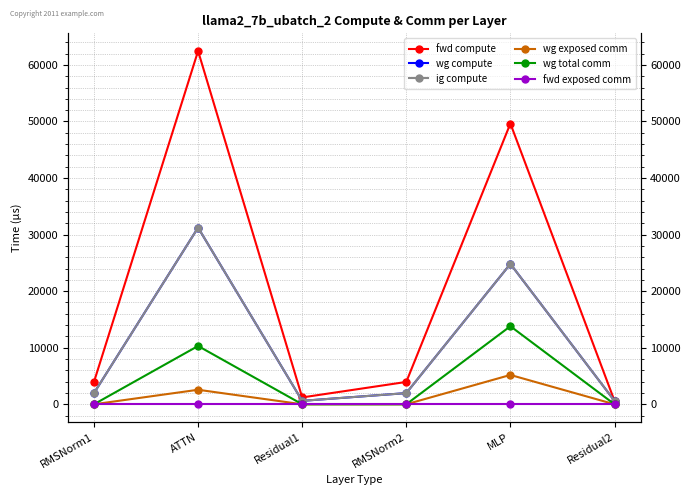

The ig compute series shows 968.2 at Residual2. True or false?

False